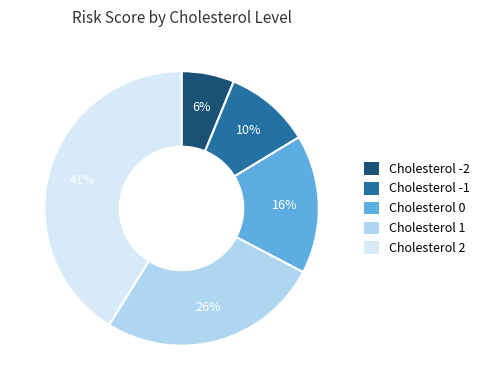

Is it true that Cholesterol -2 is 1% of the pie?

False